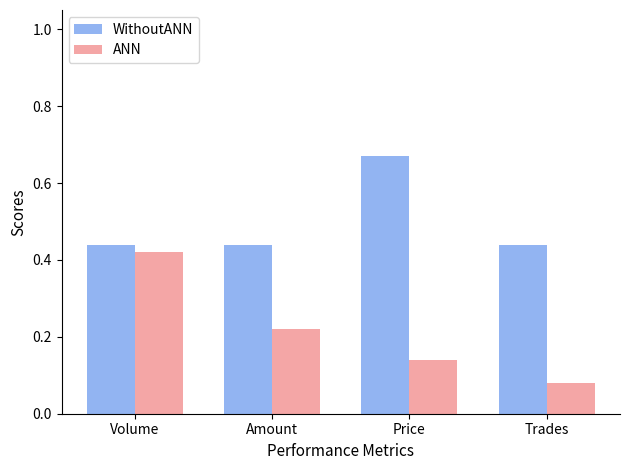

What is the difference between the maximum and minimum values in the ANN series?

0.3